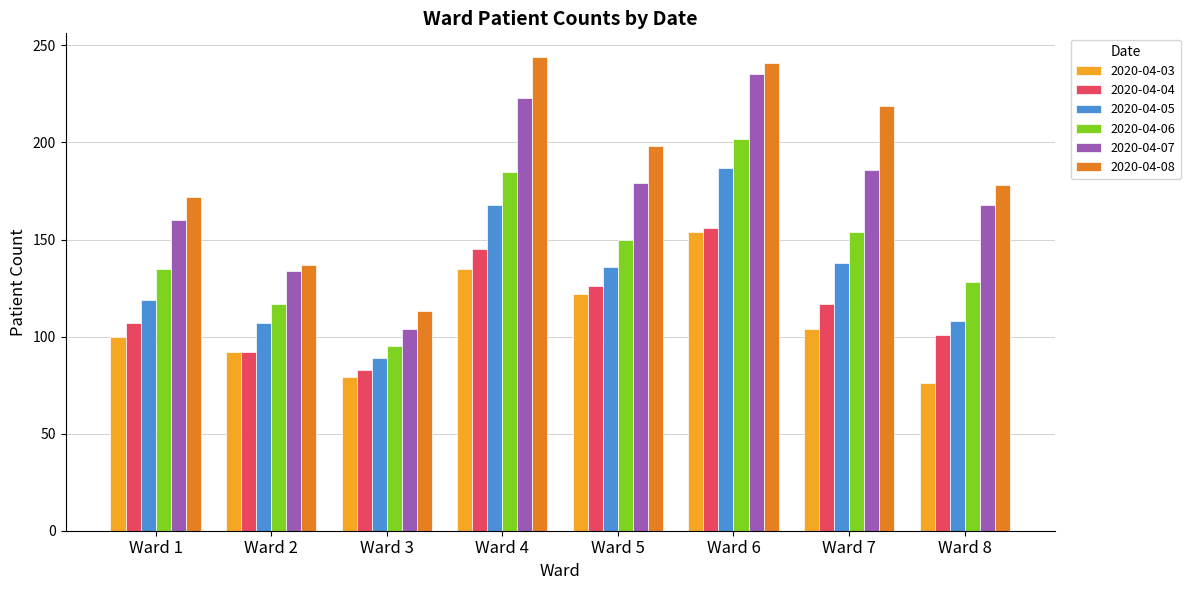

List the labels in order of 2020-04-04 value, largest first.

Ward 6, Ward 4, Ward 5, Ward 7, Ward 1, Ward 8, Ward 2, Ward 3